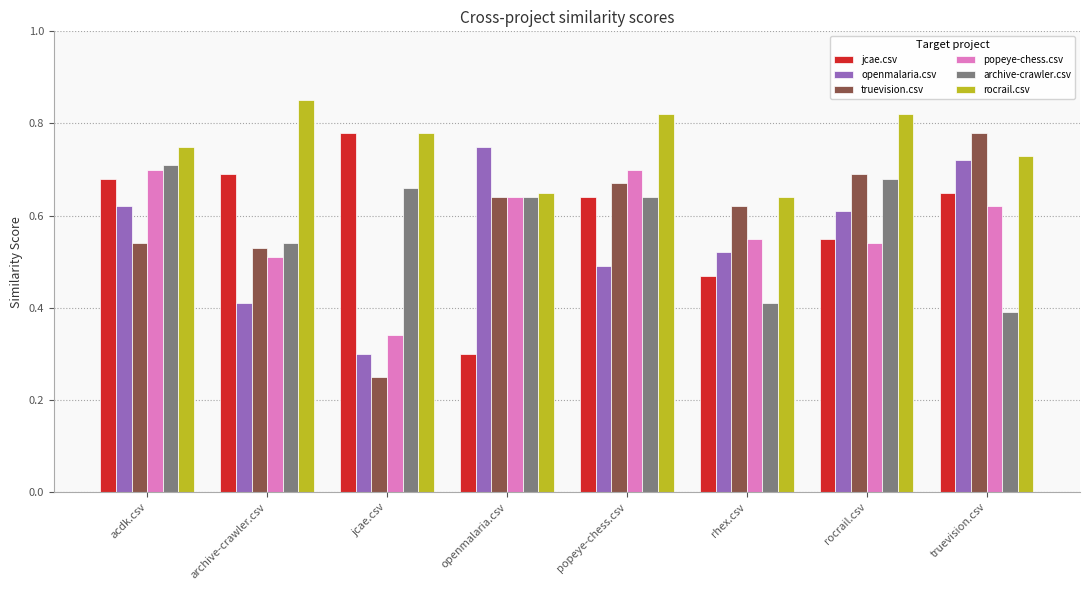

What are all the series names shown in the legend?

jcae.csv, openmalaria.csv, truevision.csv, popeye-chess.csv, archive-crawler.csv, rocrail.csv